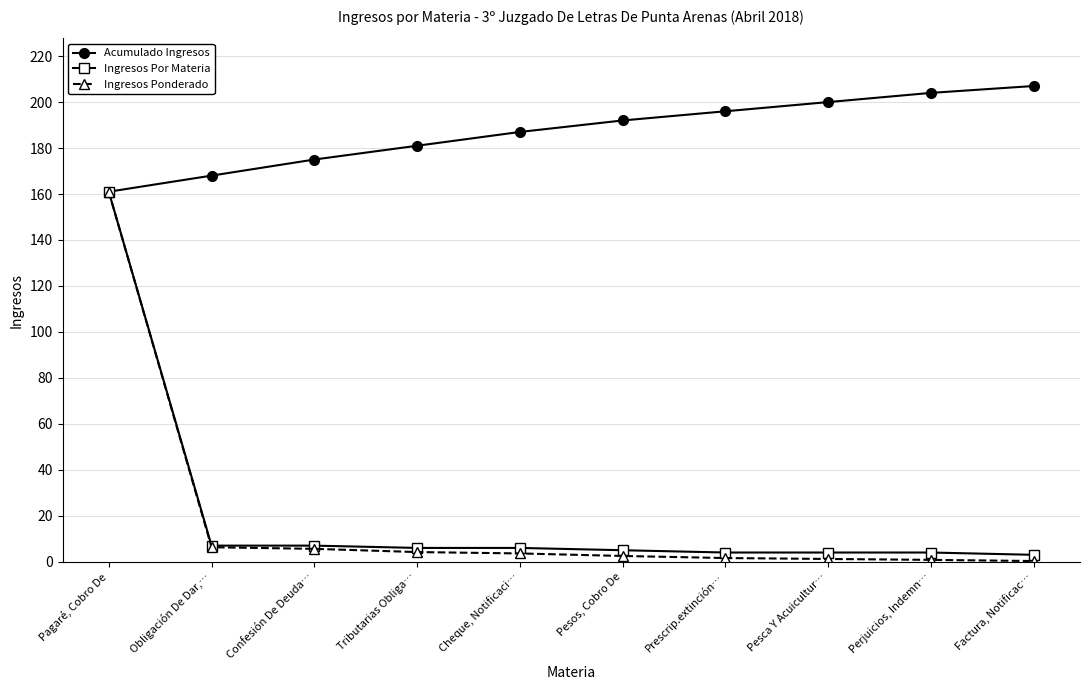

At which category is the sum across all series the highest?

Pagaré, Cobro De